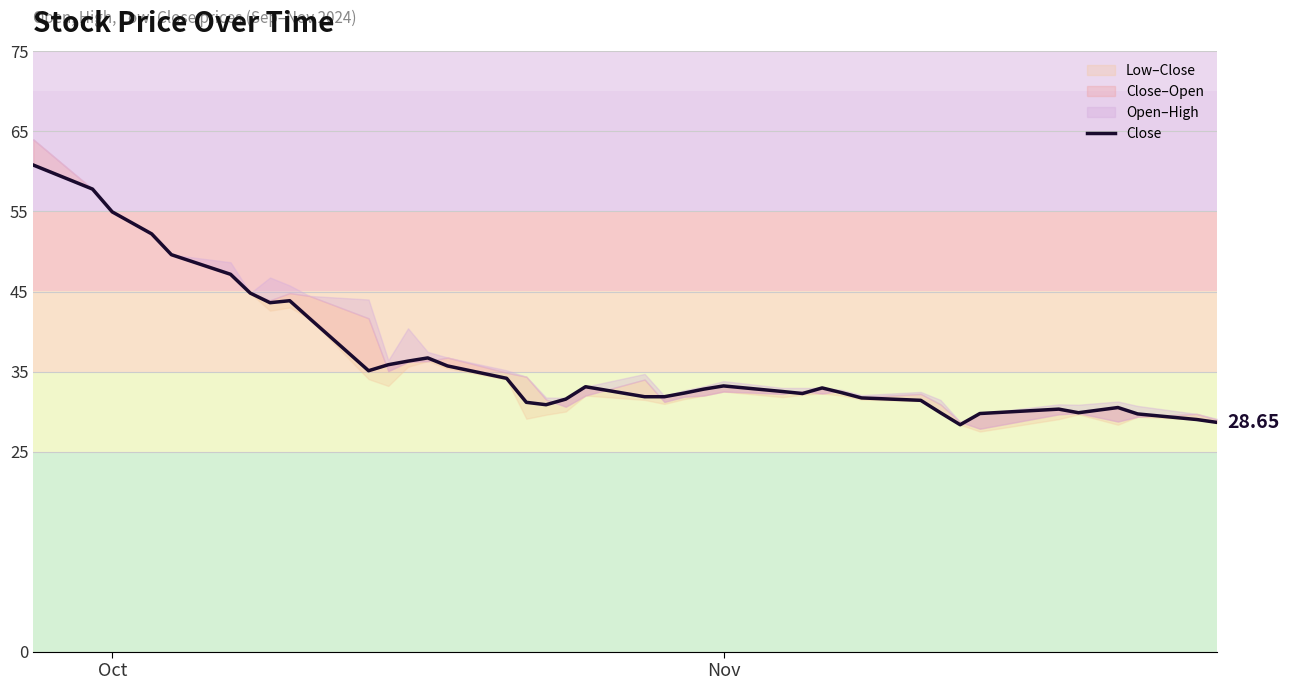

What is the greatest value displayed?

60.8